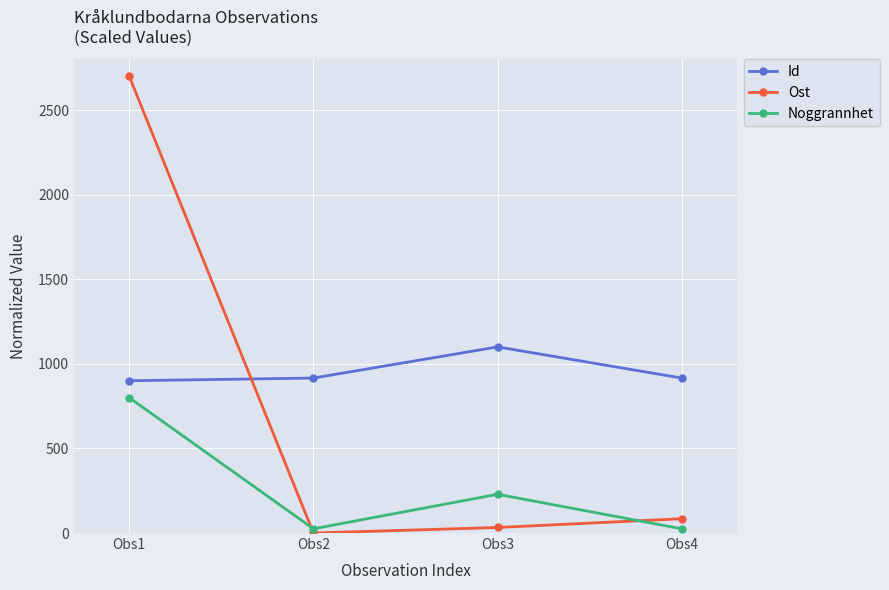

At Obs3, list the series in order from smallest to largest.

Ost, Noggrannhet, Id